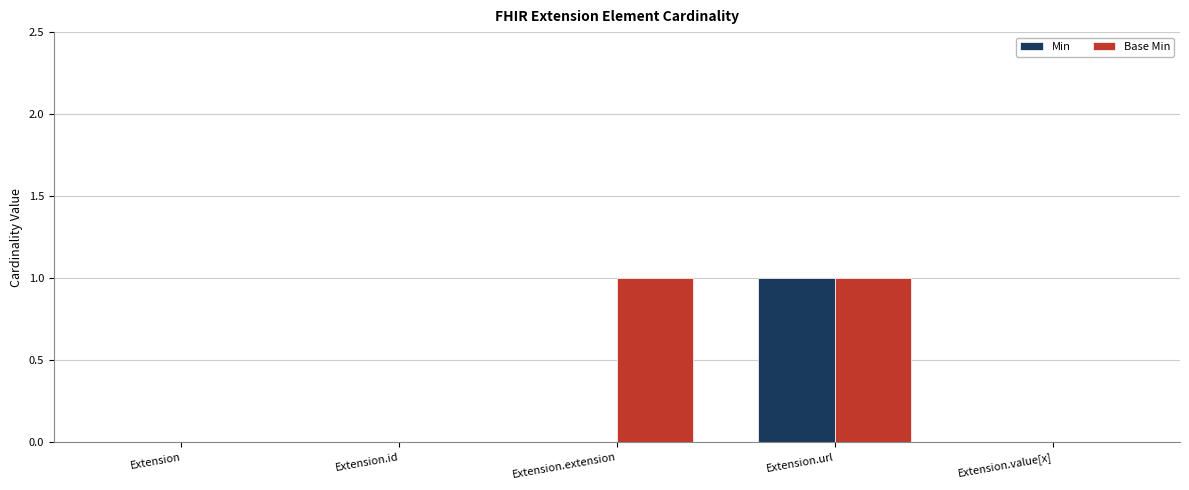

At which category is the sum across all series the highest?

Extension.url